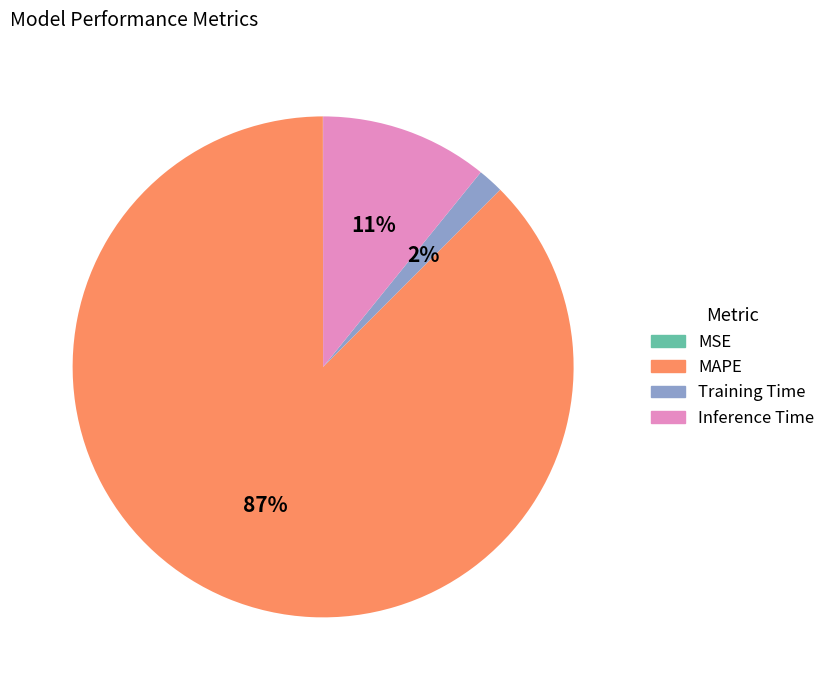

Is there a majority slice in this chart?

Yes